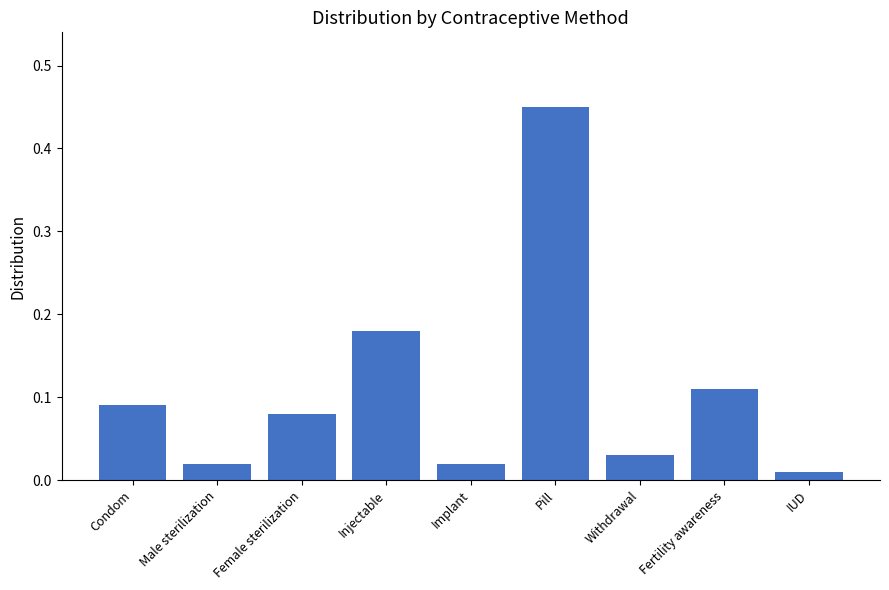

Which label corresponds to the largest value in the chart?

Pill